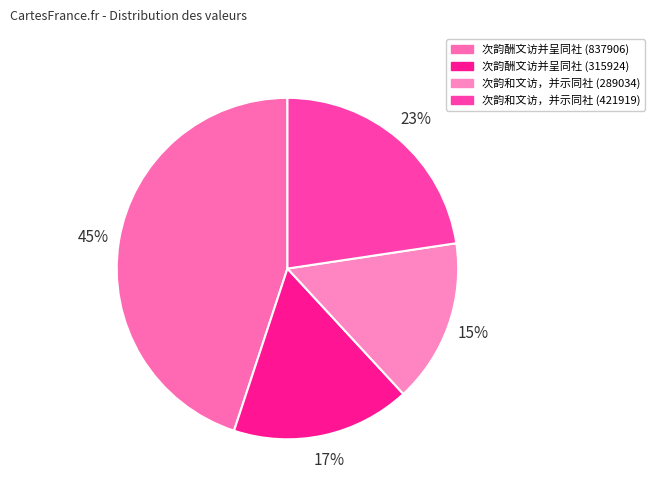

What portion of the pie excludes 次韵酬文访并呈同社 (837906)?

55.1%